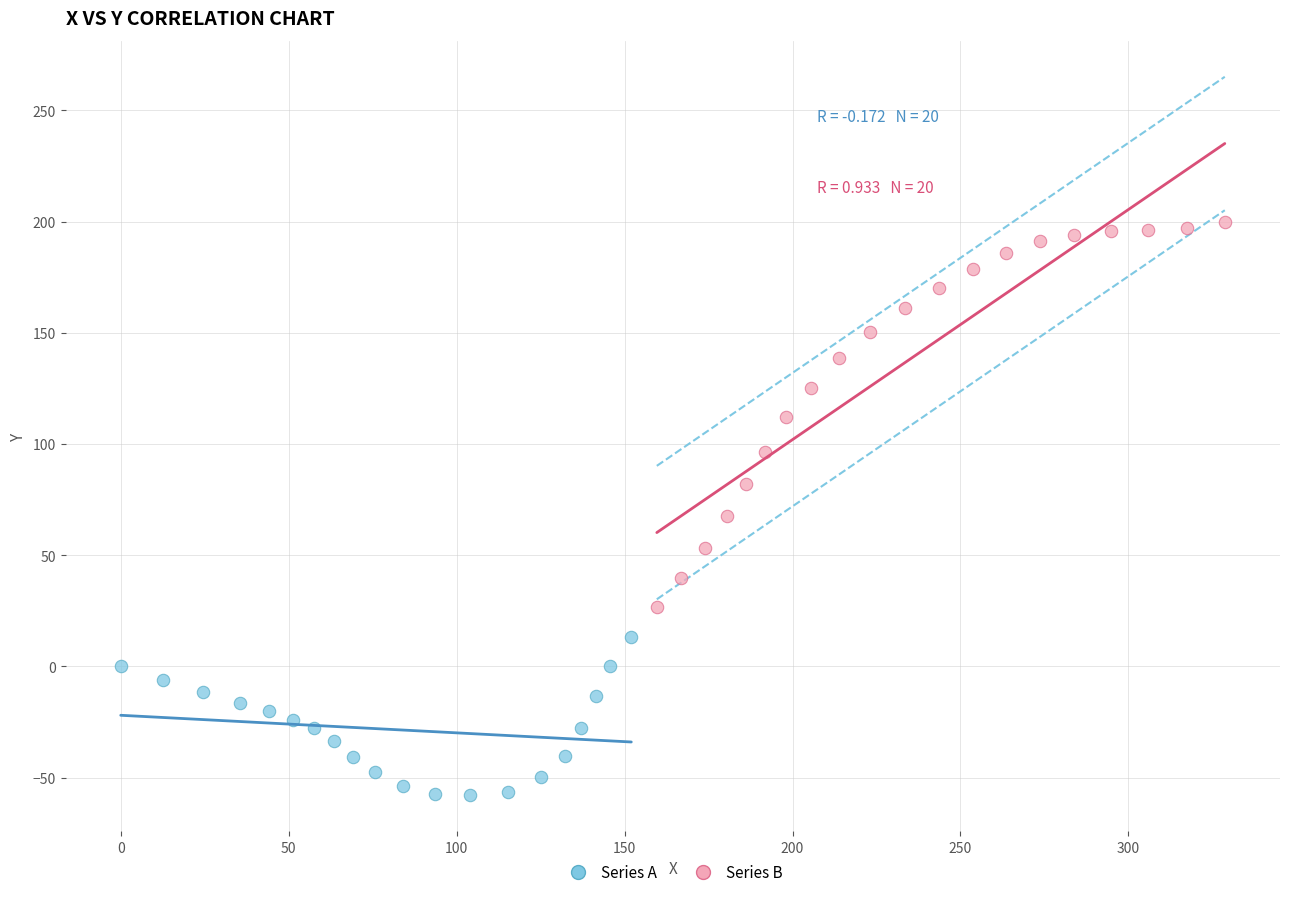

What are all the series names shown in the legend?

Series A, Series B